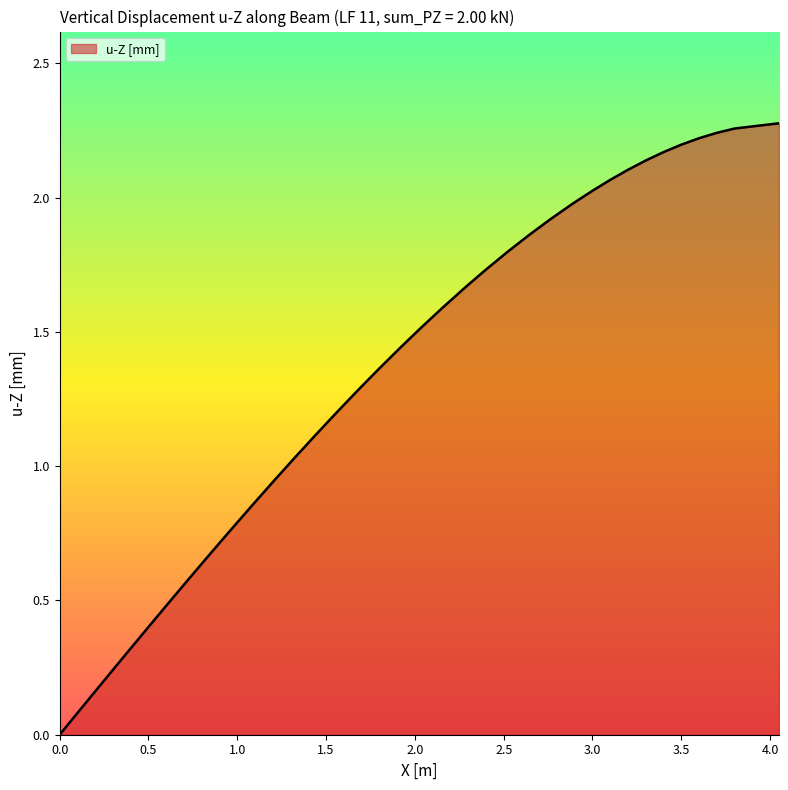

The chart shows a value of 3.4 at 3.5. True or false?

False